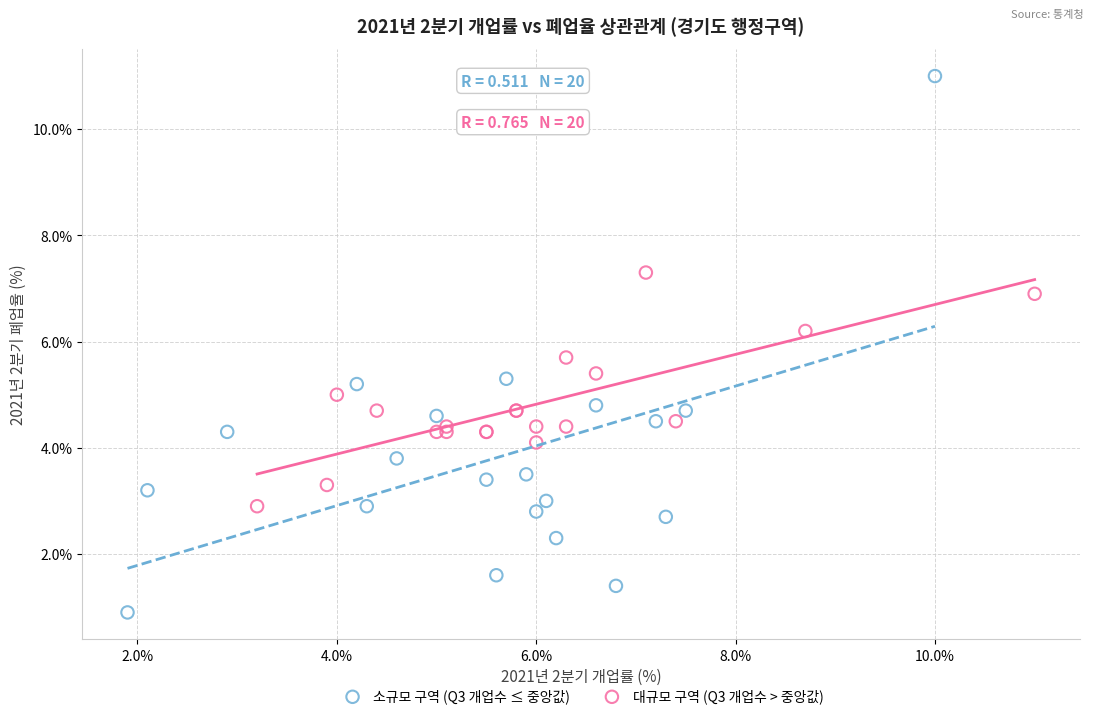

Which series has the largest Y range (max minus min)?

소규모 구역 (Q3 개업수 ≤ 중앙값)